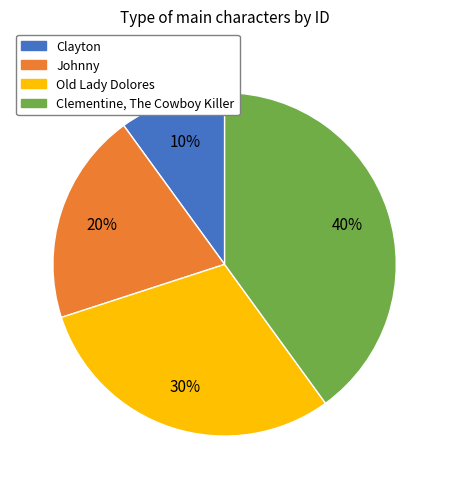

Is the sum of Johnny and Clementine, The Cowboy Killer greater than half?

Yes